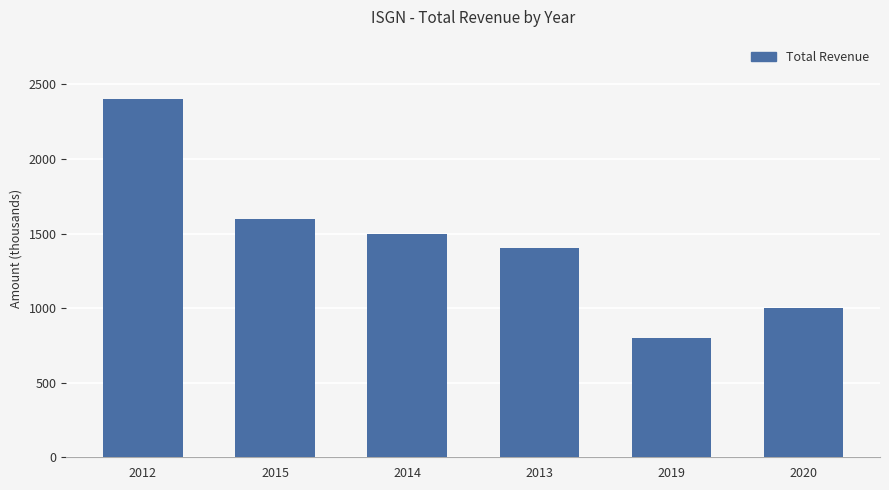

At which label is the value closest to 1600?

2015